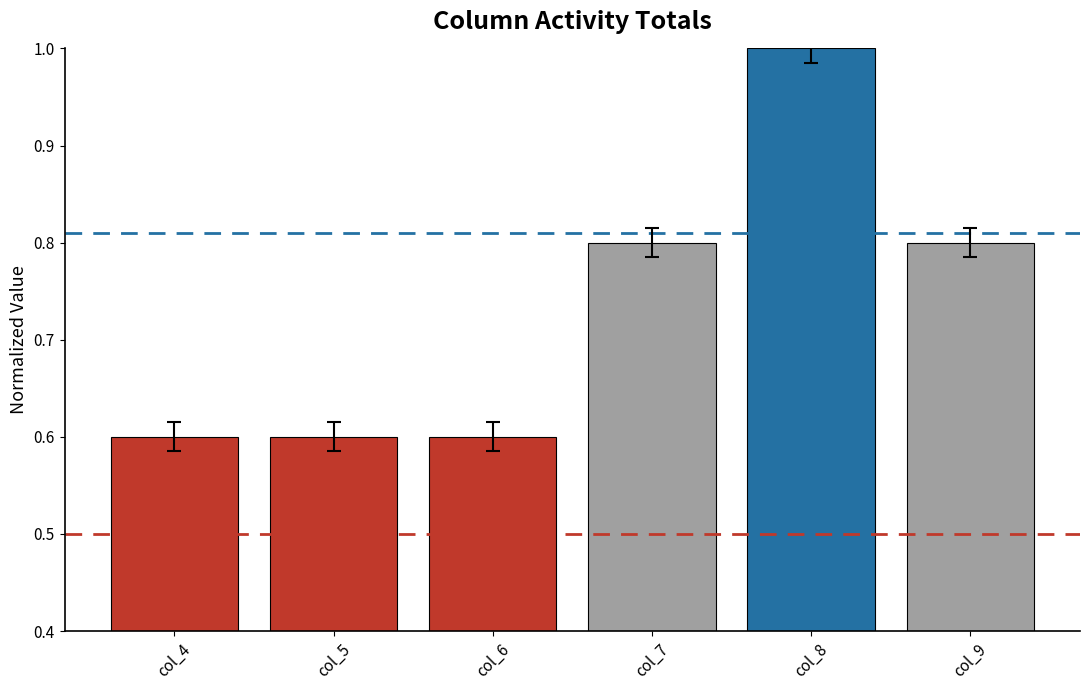

What is the change in value from col_5 to col_8?

+0.4